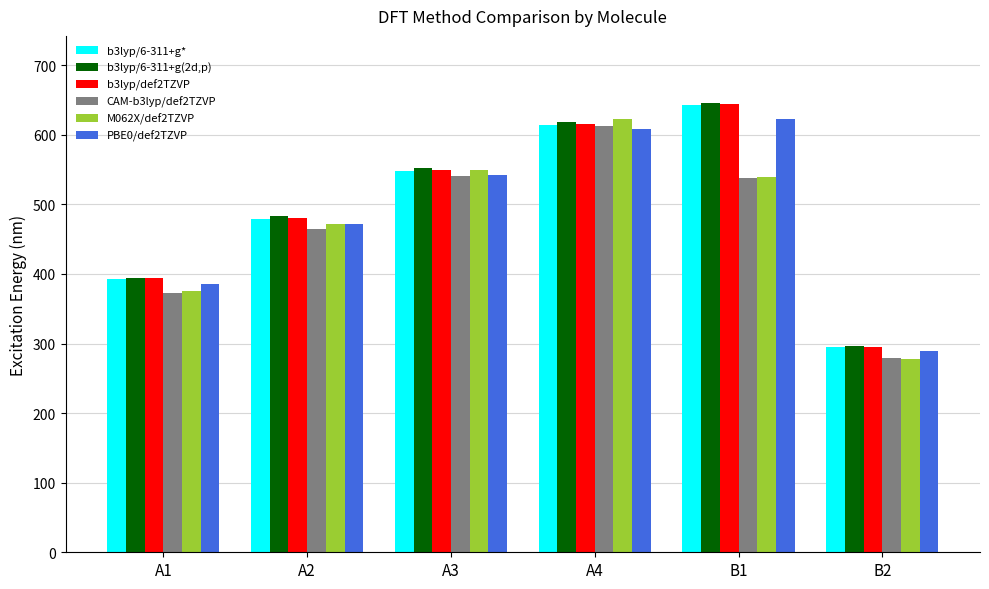

The value of M062X/def2TZVP at B1 is 771.1. True or false?

False